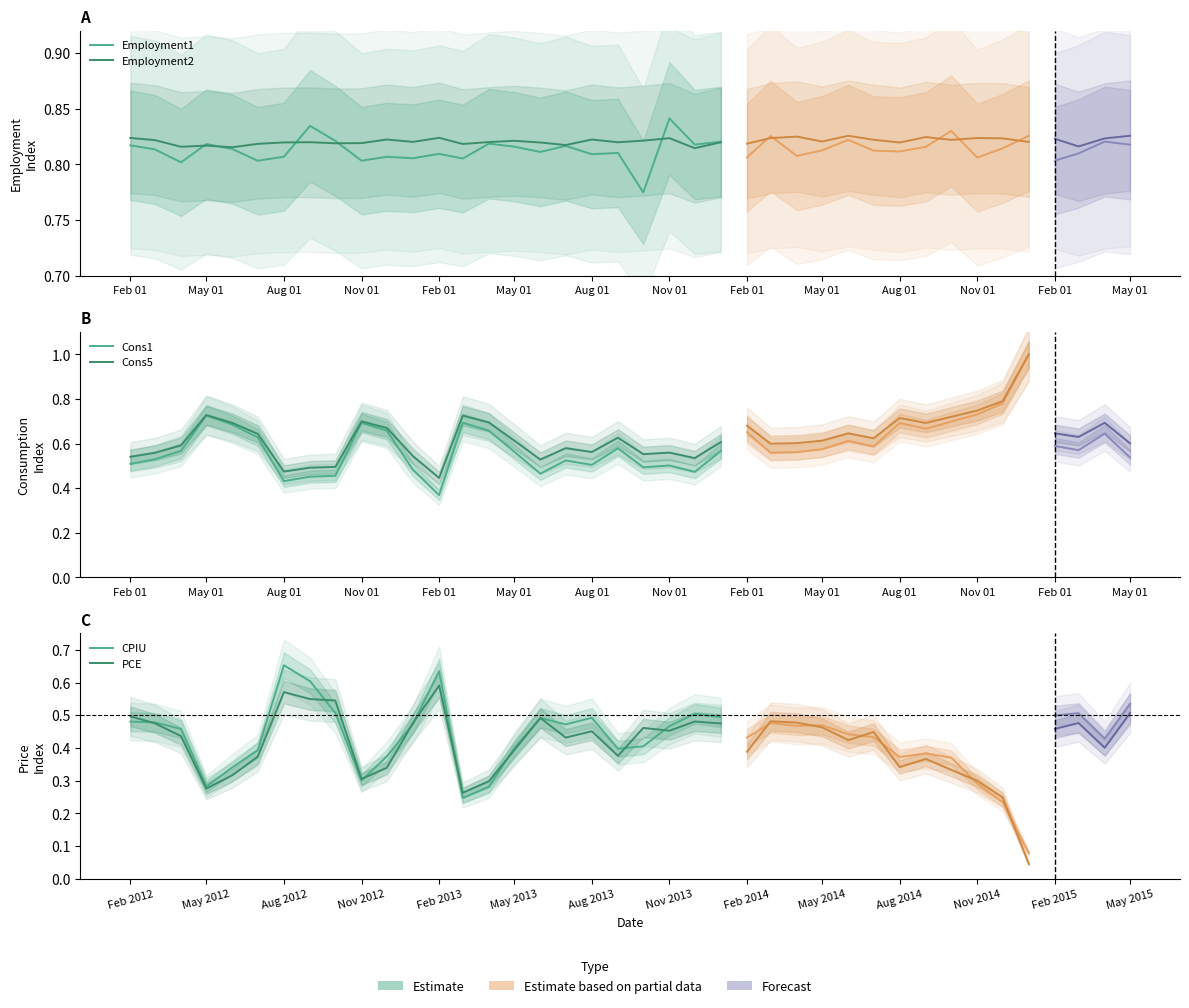

What is the label of the 14th point from the left?

May 01